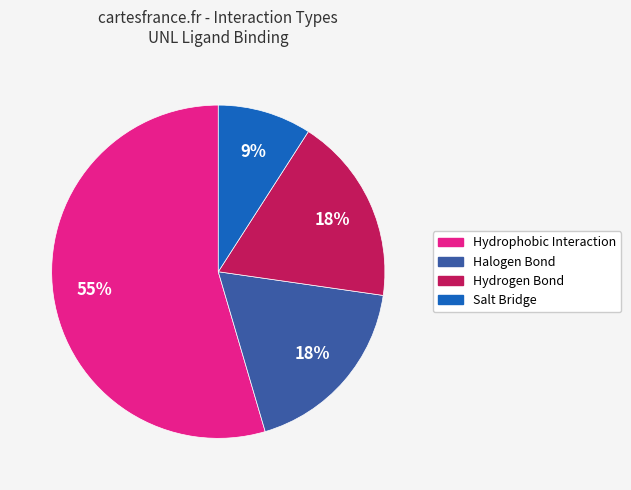

Which category has the smallest portion of the pie?

Salt Bridge